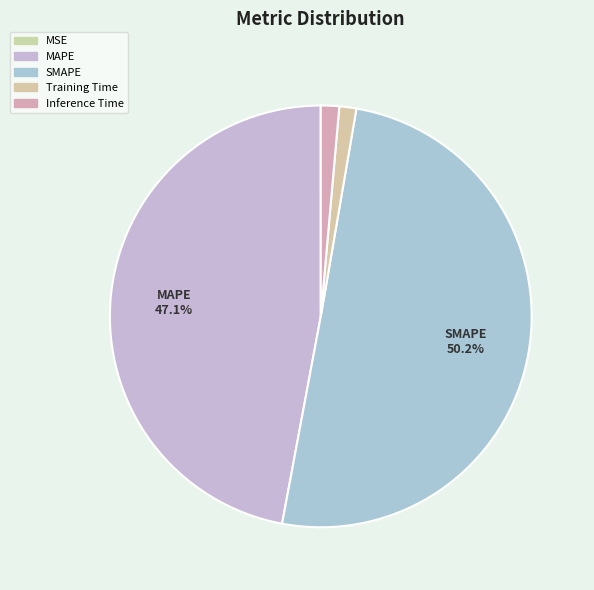

Which category accounts for the majority?

SMAPE